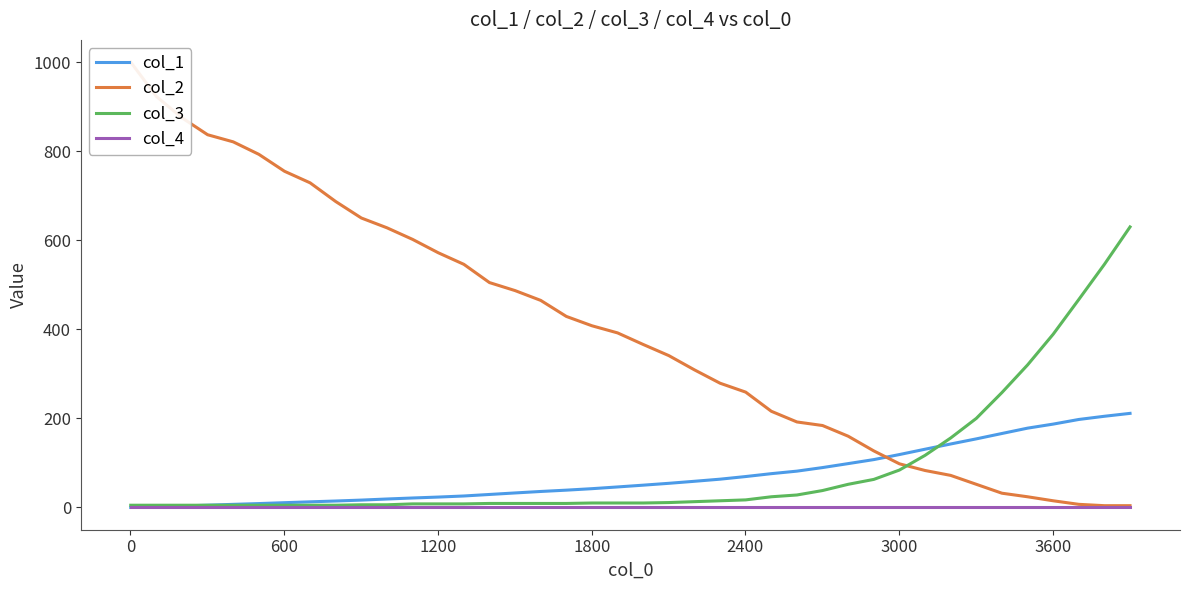

What are all the series names shown in the legend?

col_1, col_2, col_3, col_4